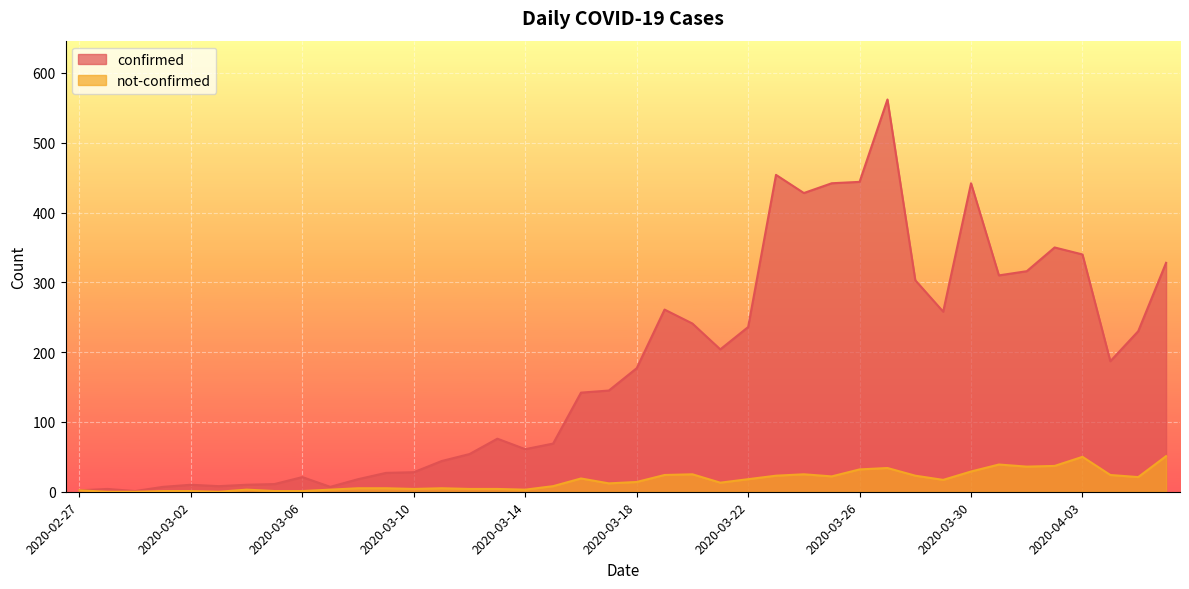

What are all the series names shown in the legend?

confirmed, not-confirmed